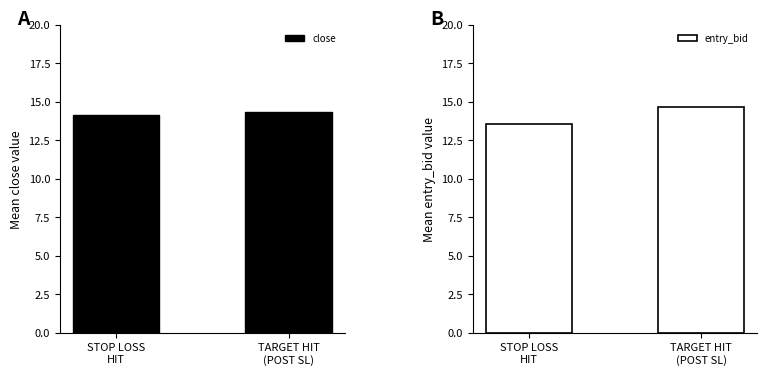

Rank the series by their average value, from lowest to highest.

entry_bid, close